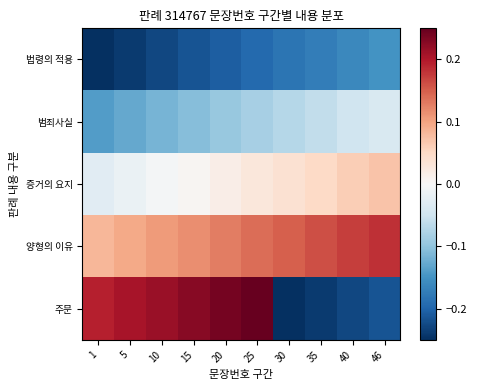

At 25, list the series in order from smallest to largest.

법령의 적용, 범죄사실, 증거의 요지, 양형의 이유, 주문